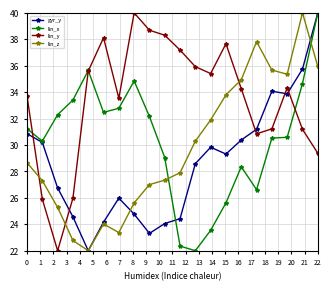

How many distinct data groups are displayed?

4